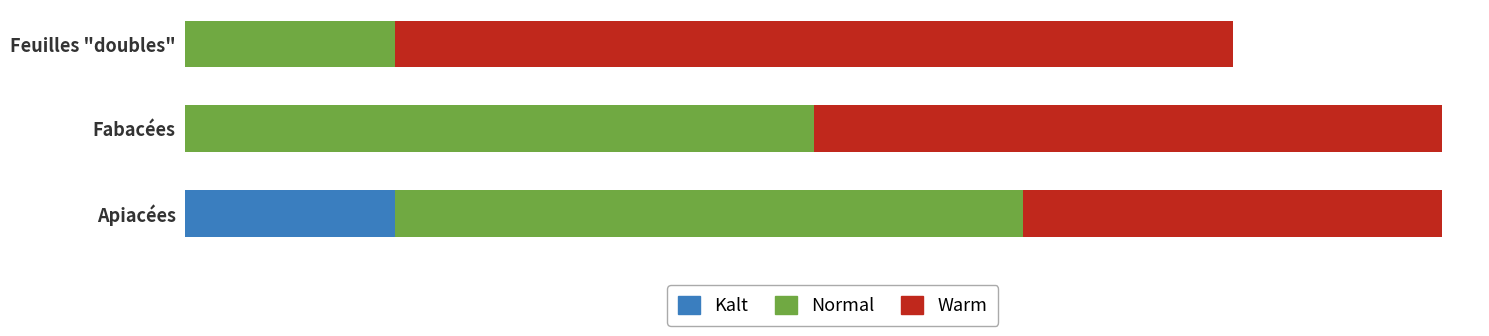

Which series has the largest range (max minus min)?

Normal